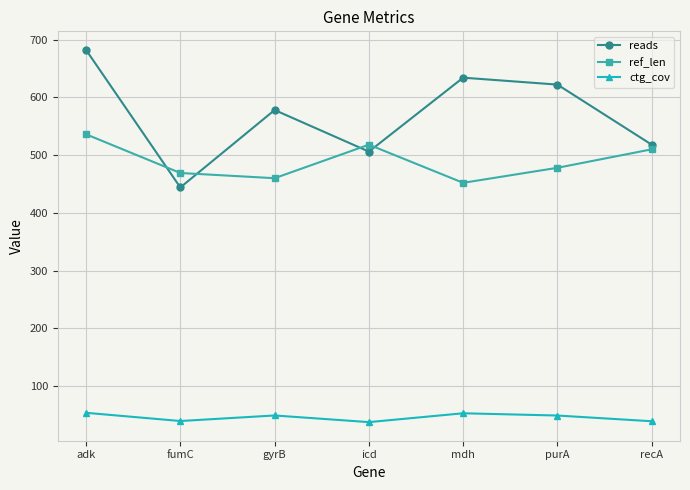

Rank the series at purA from lowest to highest value.

ctg_cov, ref_len, reads